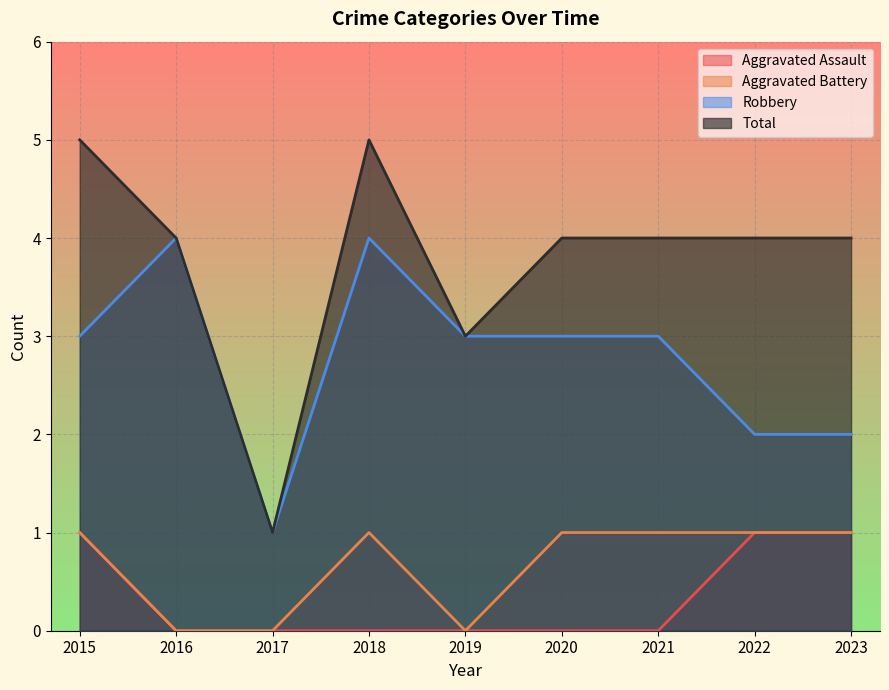

True or false: Total has a value of 5 at 2018.

True